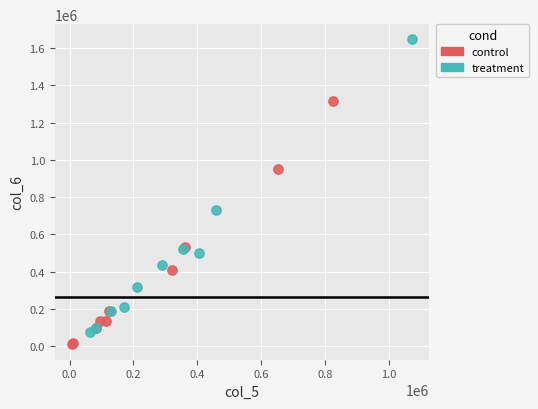

Which series contains the highest Y value?

treatment